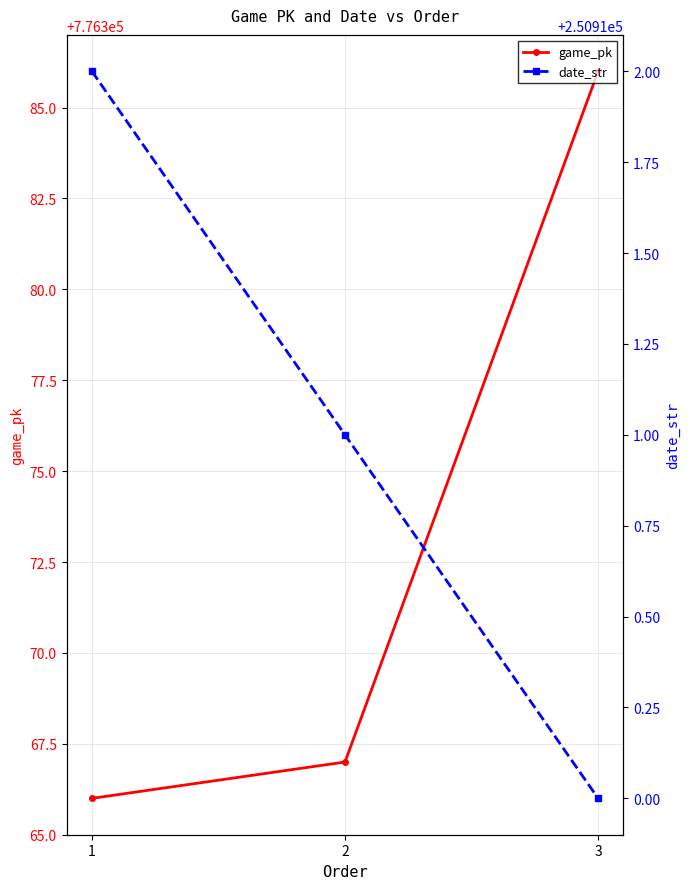

What is the difference between the date_str values at 2 and 1?

1